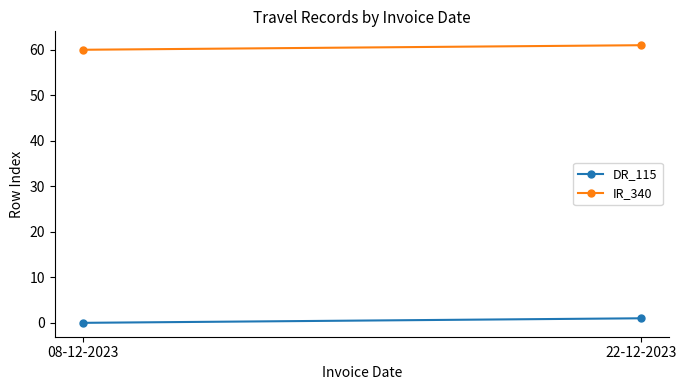

At which label does IR_340 reach its minimum?

08-12-2023